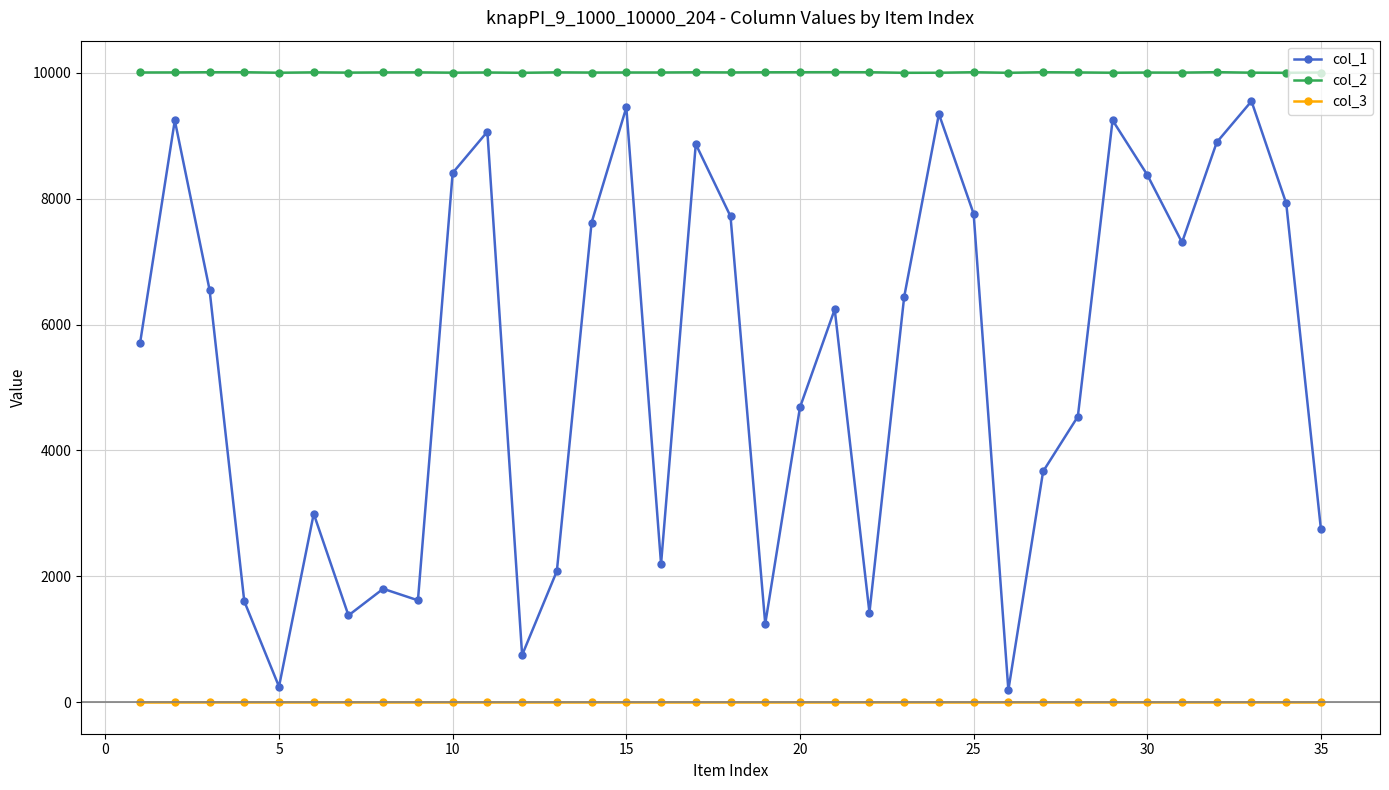

List the series in order of their peak value, highest first.

col_2, col_1, col_3